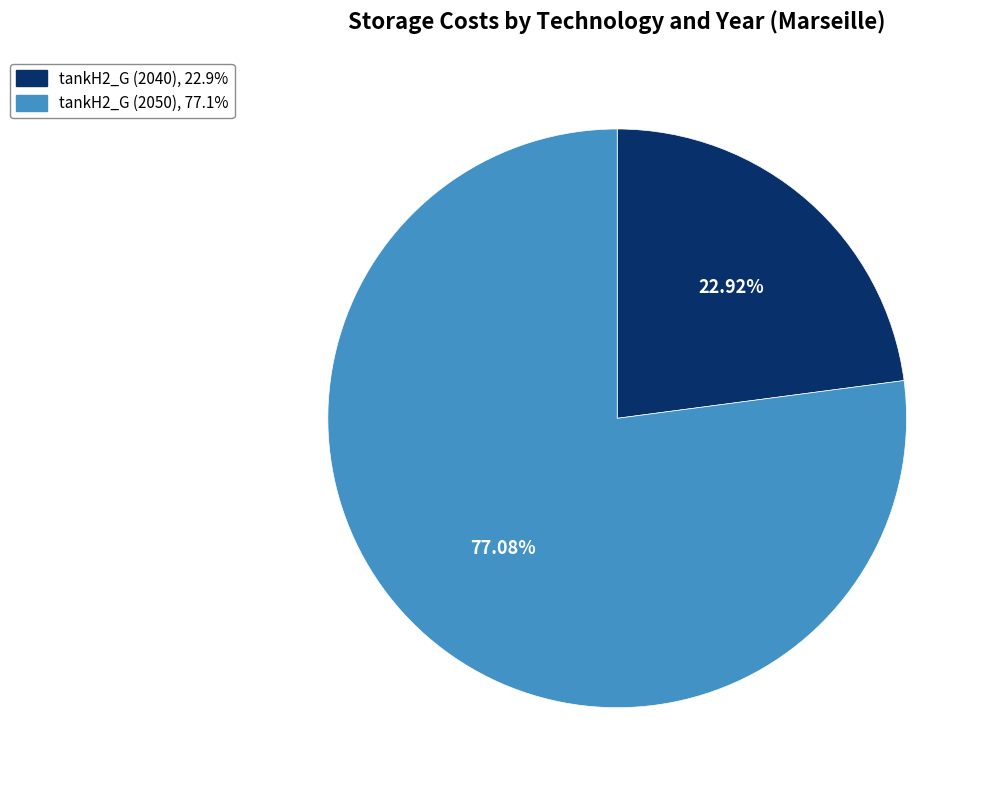

To the nearest percent, what is the combined percentage of tankH2_G (2040) and tankH2_G (2050)?

100%